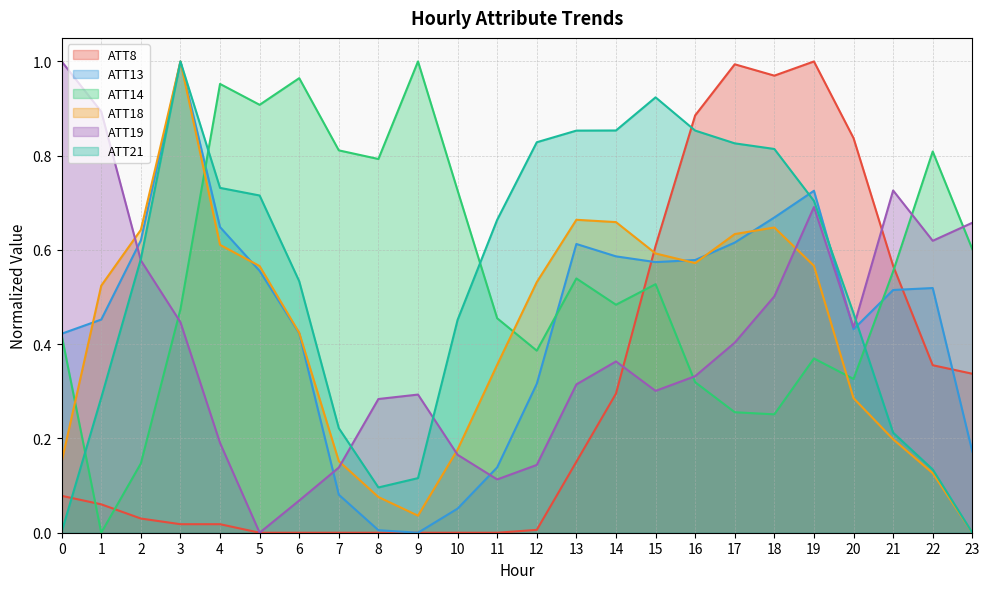

True or false: ATT13 has a value of 0.4 at 0.

True